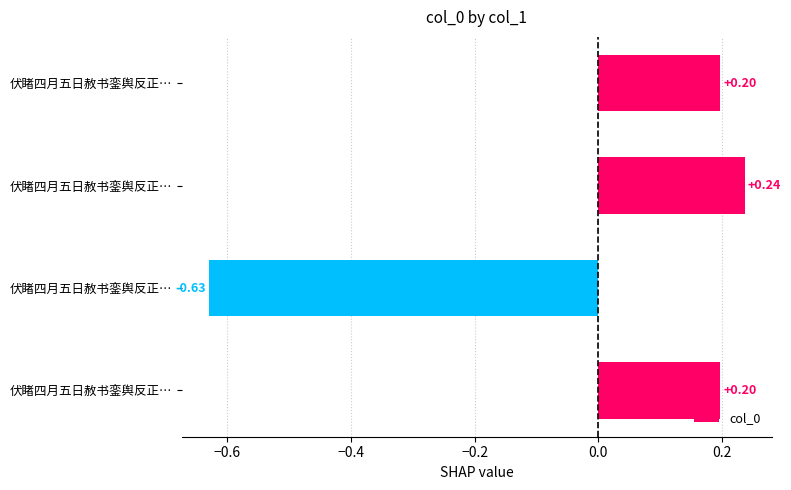

How many data points are less than 0?

1